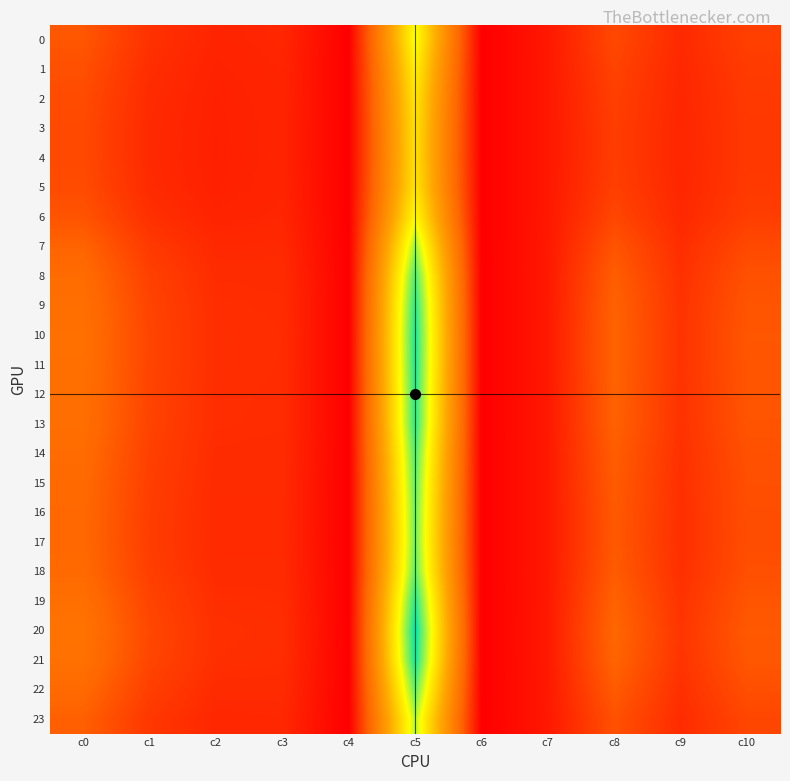

Rank the series by their maximum value, from lowest to highest.

4, 3, 5, 2, 1, 6, 0, 23, 7, 17, 16, 15, 22, 18, 14, 8, 13, 9, 12, 19, 11, 10, 21, 20